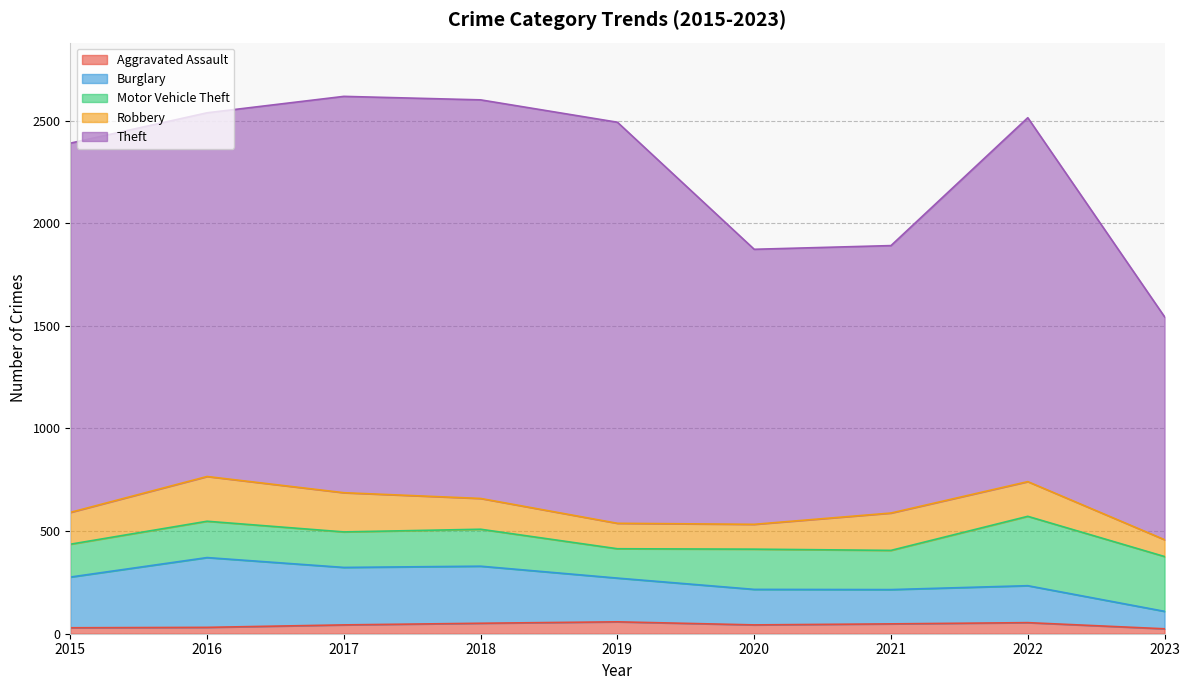

Does the chart have visible grid lines?

Yes